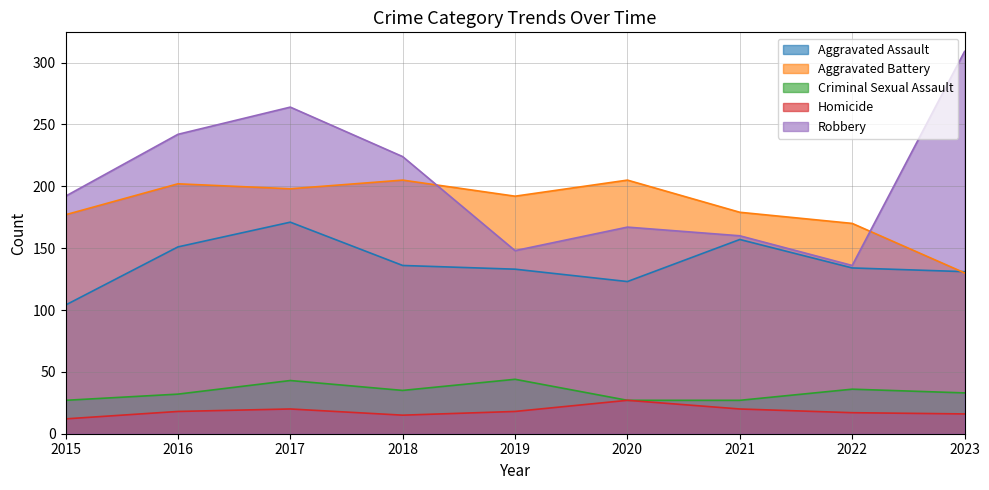

What is the value of the Robbery point at the 3rd from the left?

264